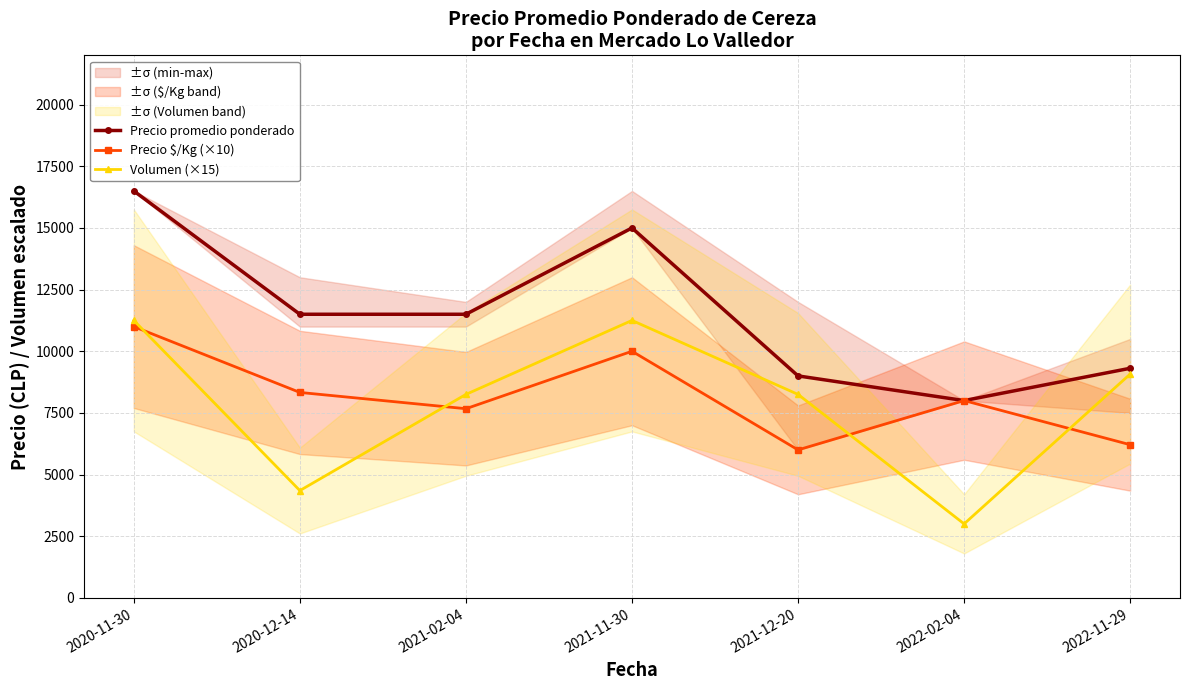

How many data points in Precio $/Kg (×10) are less than 8000?

3